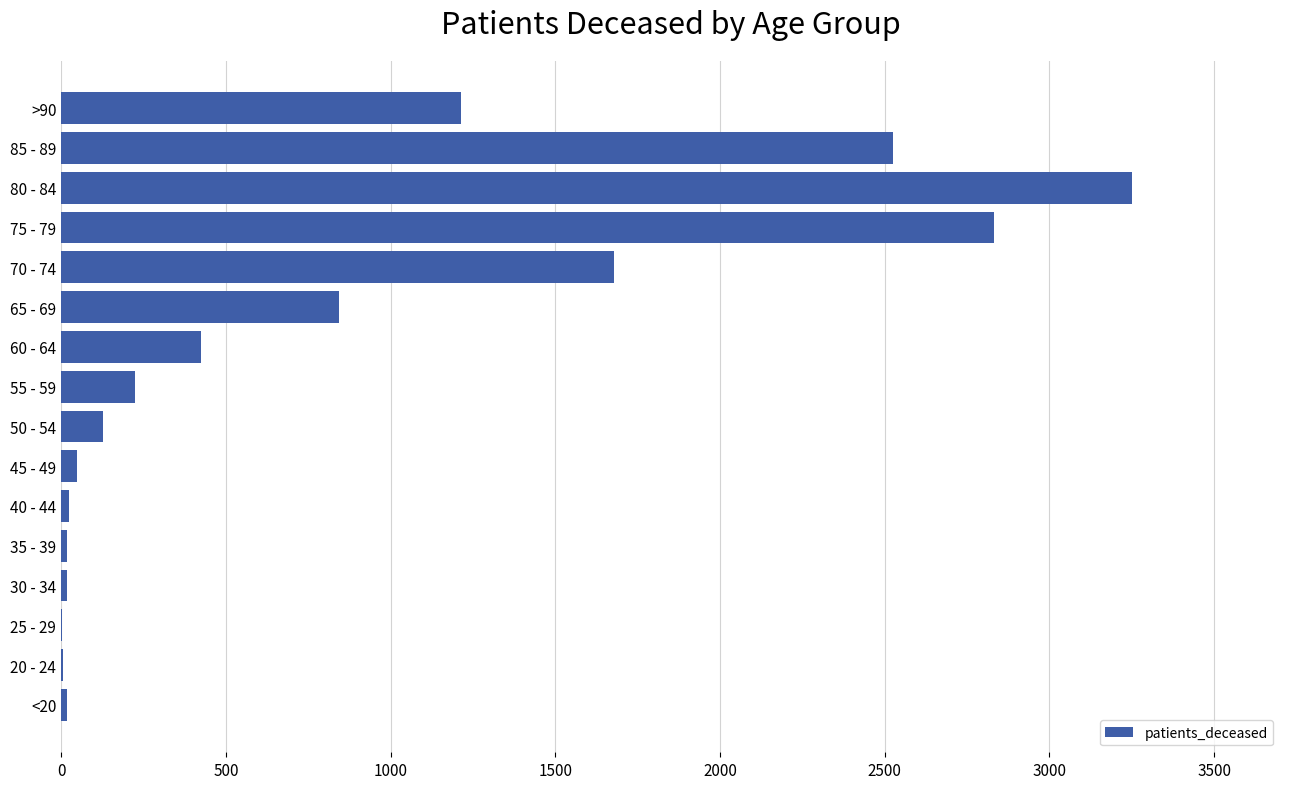

Between 65 - 69 and 85 - 89, which is larger?

85 - 89